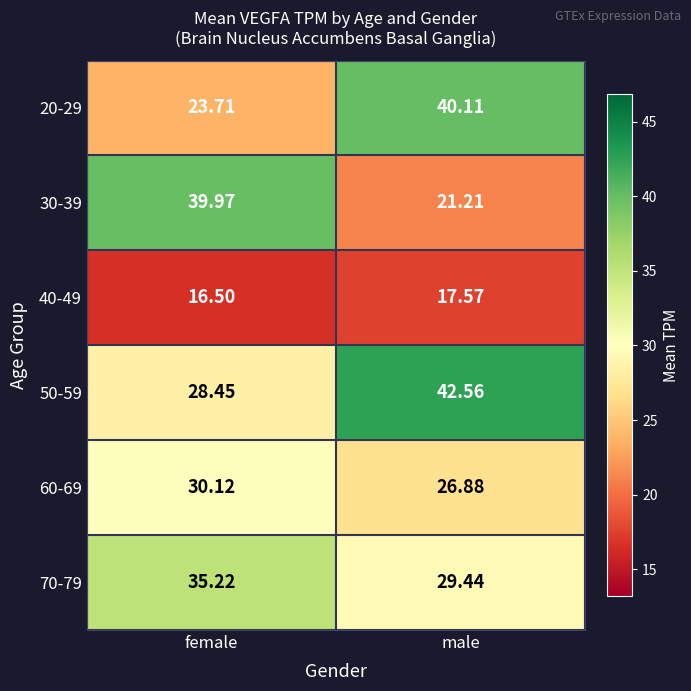

Where does the 30-39 series first go above 39?

female